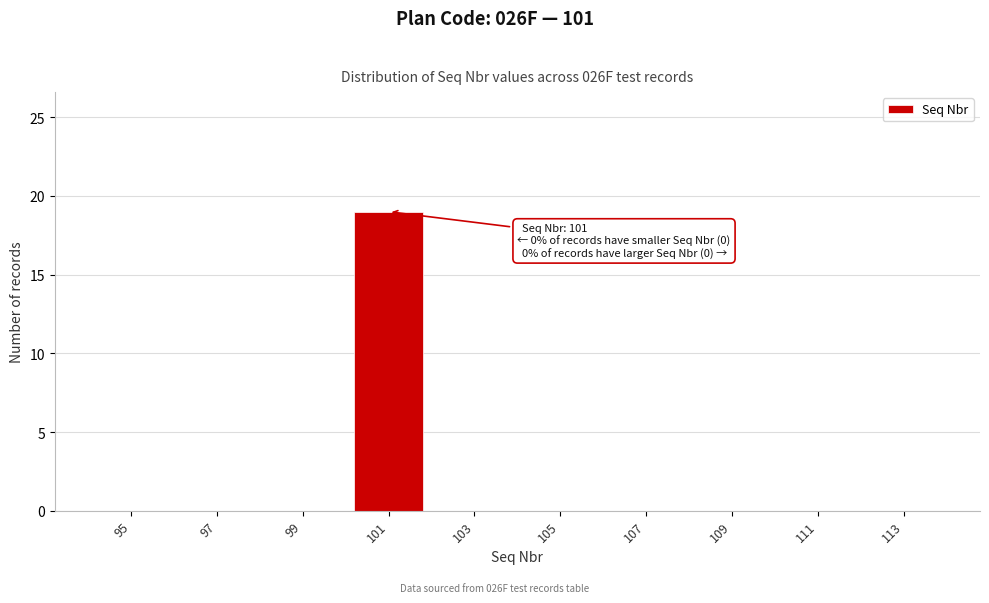

Reading left to right, transcribe all the data shown in this chart.

95=0	97=0	99=0	101=19	103=0	105=0	107=0	109=0	111=0	113=0